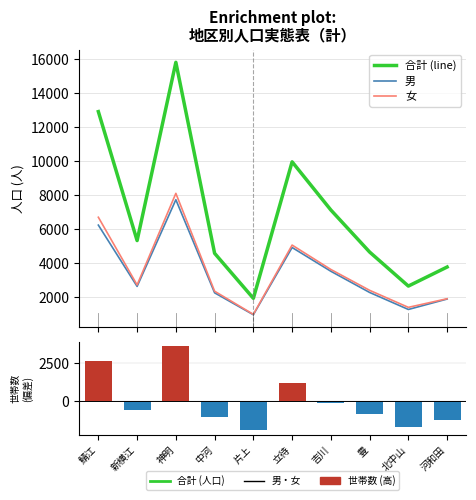

True or false: 女 has a value of 966.2 at 河和田.

False